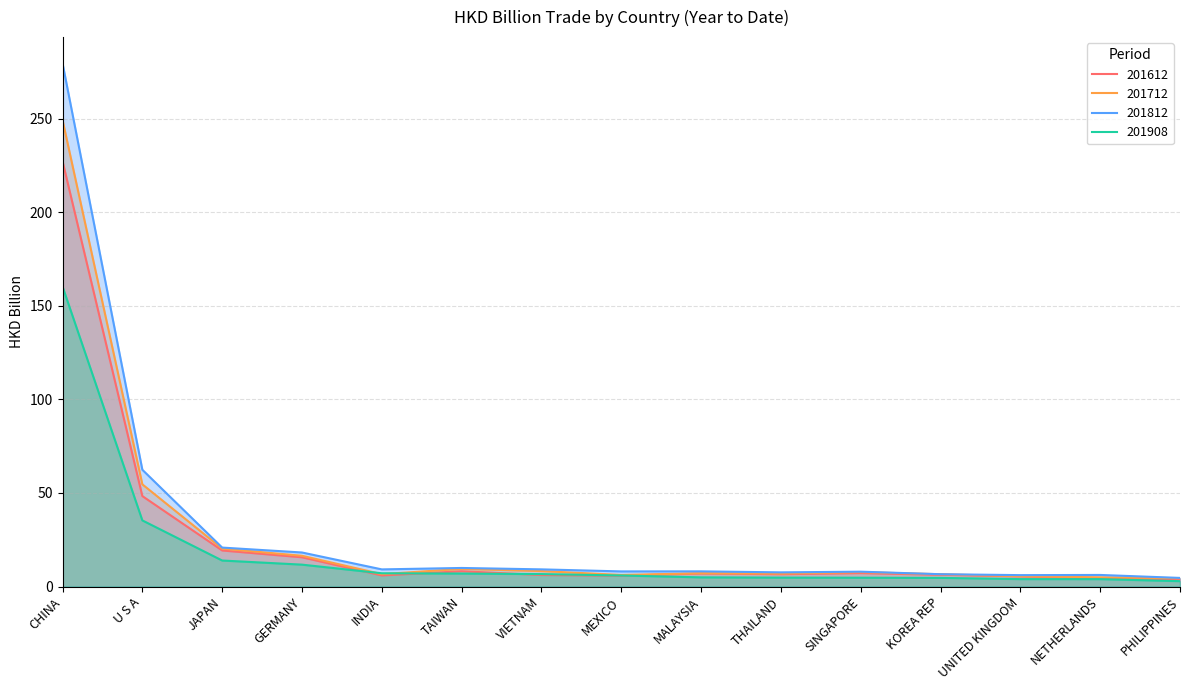

Where does the 201812 series first go above 8?

CHINA